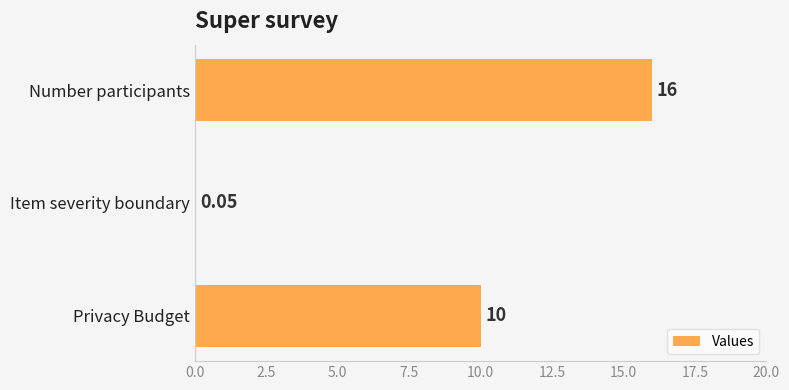

Between Number participants and Item severity boundary, which is larger?

Number participants